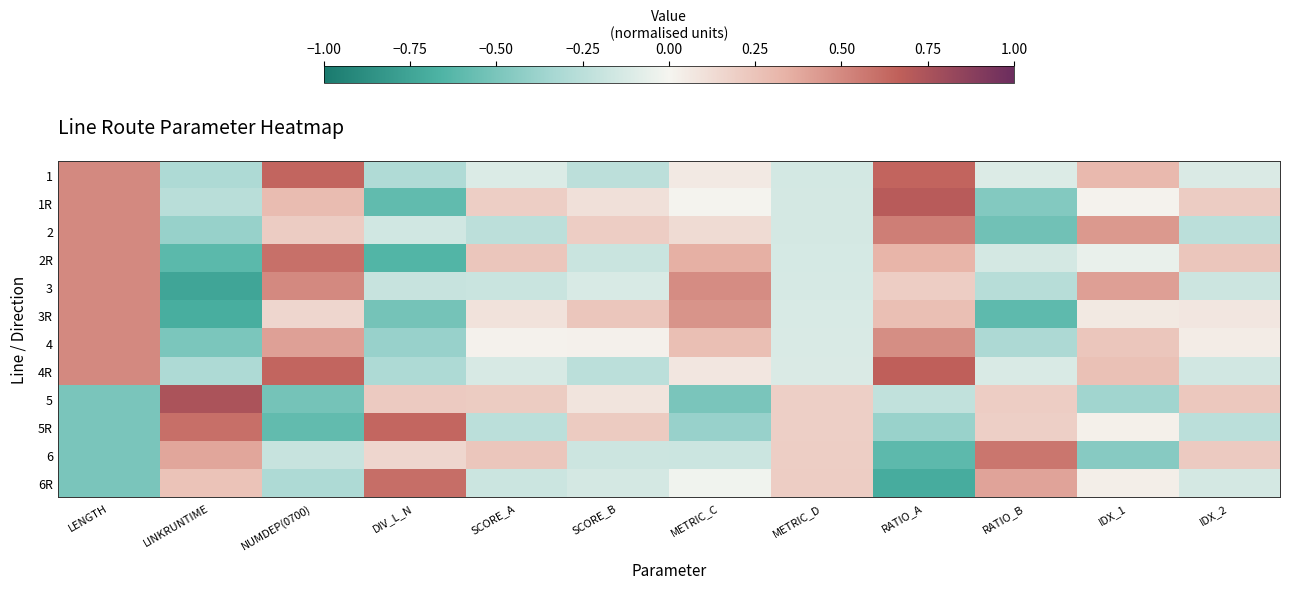

Reading left to right, transcribe all the data shown in this chart.

1: LENGTH=0.5	LINKRUNTIME=-0.3	NUMDEP(0700)=0.6	DIV_L_N=-0.3	SCORE_A=-0.1	SCORE_B=-0.2	METRIC_C=0.1	METRIC_D=-0.1	RATIO_A=0.6	RATIO_B=-0.1	IDX_1=0.3	IDX_2=-0.1
1R: LENGTH=0.5	LINKRUNTIME=-0.3	NUMDEP(0700)=0.3	DIV_L_N=-0.6	SCORE_A=0.2	SCORE_B=0.1	METRIC_C=0.0	METRIC_D=-0.1	RATIO_A=0.7	RATIO_B=-0.5	IDX_1=0.0	IDX_2=0.2
2: LENGTH=0.5	LINKRUNTIME=-0.4	NUMDEP(0700)=0.2	DIV_L_N=-0.2	SCORE_A=-0.2	SCORE_B=0.2	METRIC_C=0.1	METRIC_D=-0.1	RATIO_A=0.5	RATIO_B=-0.5	IDX_1=0.4	IDX_2=-0.2
2R: LENGTH=0.5	LINKRUNTIME=-0.6	NUMDEP(0700)=0.6	DIV_L_N=-0.6	SCORE_A=0.2	SCORE_B=-0.2	METRIC_C=0.3	METRIC_D=-0.1	RATIO_A=0.3	RATIO_B=-0.1	IDX_1=-0.0	IDX_2=0.2
3: LENGTH=0.5	LINKRUNTIME=-0.7	NUMDEP(0700)=0.5	DIV_L_N=-0.2	SCORE_A=-0.2	SCORE_B=-0.1	METRIC_C=0.5	METRIC_D=-0.1	RATIO_A=0.2	RATIO_B=-0.3	IDX_1=0.4	IDX_2=-0.2
3R: LENGTH=0.5	LINKRUNTIME=-0.7	NUMDEP(0700)=0.2	DIV_L_N=-0.5	SCORE_A=0.1	SCORE_B=0.2	METRIC_C=0.5	METRIC_D=-0.1	RATIO_A=0.3	RATIO_B=-0.6	IDX_1=0.1	IDX_2=0.1
4: LENGTH=0.5	LINKRUNTIME=-0.5	NUMDEP(0700)=0.4	DIV_L_N=-0.4	SCORE_A=0.0	SCORE_B=0.0	METRIC_C=0.3	METRIC_D=-0.1	RATIO_A=0.5	RATIO_B=-0.3	IDX_1=0.2	IDX_2=0.0
4R: LENGTH=0.5	LINKRUNTIME=-0.3	NUMDEP(0700)=0.6	DIV_L_N=-0.3	SCORE_A=-0.1	SCORE_B=-0.2	METRIC_C=0.1	METRIC_D=-0.1	RATIO_A=0.7	RATIO_B=-0.1	IDX_1=0.3	IDX_2=-0.2
5: LENGTH=-0.5	LINKRUNTIME=0.7	NUMDEP(0700)=-0.5	DIV_L_N=0.2	SCORE_A=0.2	SCORE_B=0.1	METRIC_C=-0.5	METRIC_D=0.2	RATIO_A=-0.2	RATIO_B=0.2	IDX_1=-0.4	IDX_2=0.2
5R: LENGTH=-0.5	LINKRUNTIME=0.6	NUMDEP(0700)=-0.6	DIV_L_N=0.6	SCORE_A=-0.2	SCORE_B=0.2	METRIC_C=-0.4	METRIC_D=0.2	RATIO_A=-0.4	RATIO_B=0.2	IDX_1=0.0	IDX_2=-0.2
6: LENGTH=-0.5	LINKRUNTIME=0.4	NUMDEP(0700)=-0.2	DIV_L_N=0.2	SCORE_A=0.2	SCORE_B=-0.2	METRIC_C=-0.2	METRIC_D=0.2	RATIO_A=-0.6	RATIO_B=0.6	IDX_1=-0.4	IDX_2=0.2
6R: LENGTH=-0.5	LINKRUNTIME=0.3	NUMDEP(0700)=-0.3	DIV_L_N=0.6	SCORE_A=-0.2	SCORE_B=-0.1	METRIC_C=-0.0	METRIC_D=0.2	RATIO_A=-0.7	RATIO_B=0.4	IDX_1=0.0	IDX_2=-0.1